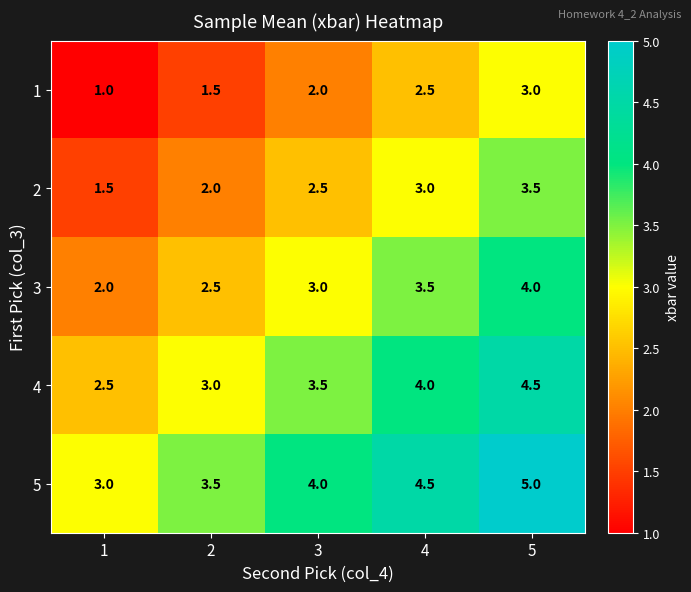

Reading left to right, transcribe all the data shown in this chart.

1: 1=1.0	2=1.5	3=2.0	4=2.5	5=3.0
2: 1=1.5	2=2.0	3=2.5	4=3.0	5=3.5
3: 1=2.0	2=2.5	3=3.0	4=3.5	5=4.0
4: 1=2.5	2=3.0	3=3.5	4=4.0	5=4.5
5: 1=3.0	2=3.5	3=4.0	4=4.5	5=5.0